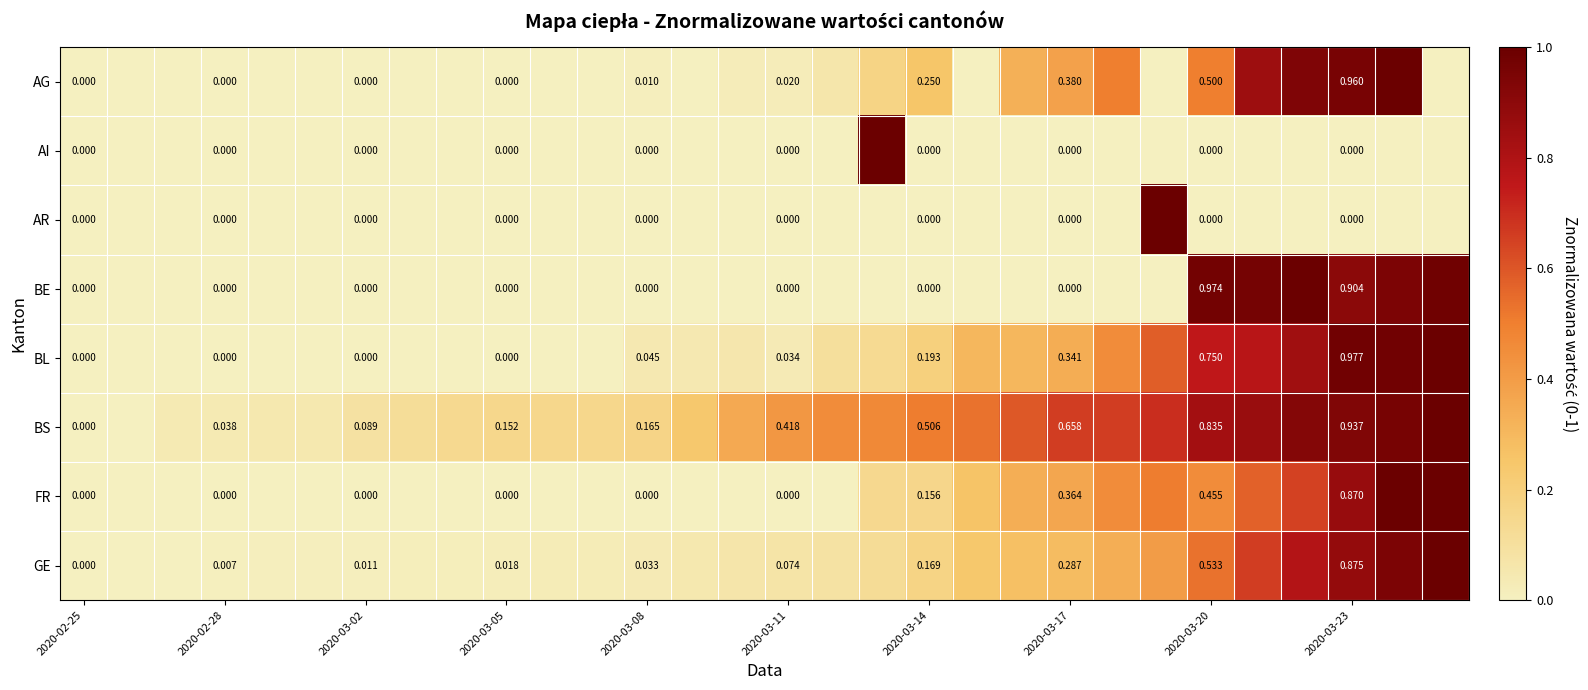

At how many categories does at least one series exceed 0?

29